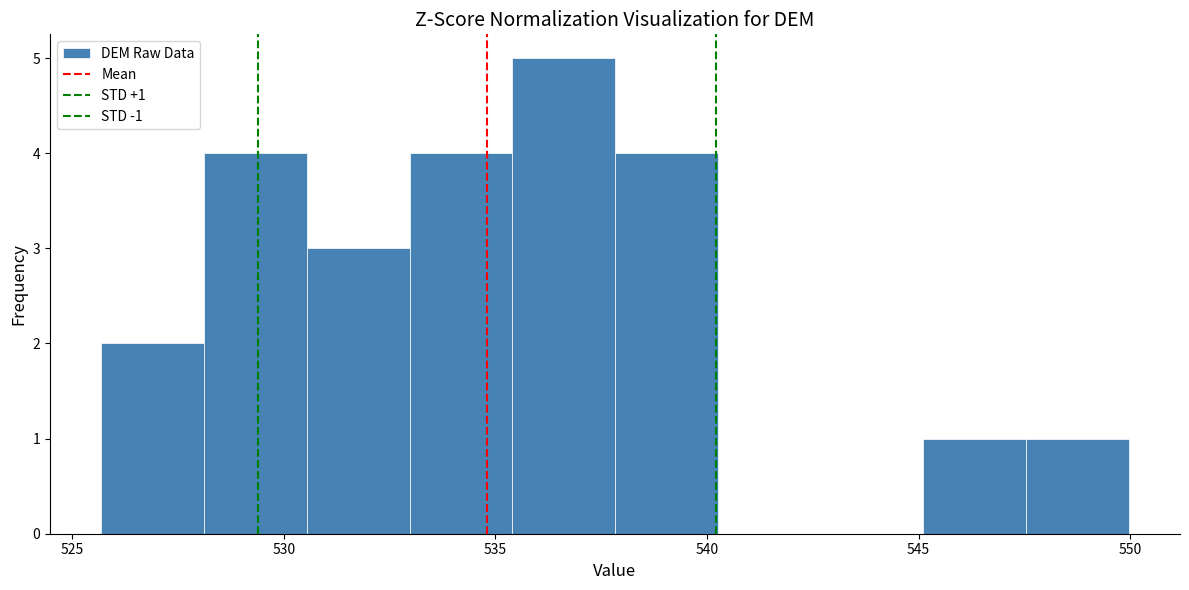

Over which range of the x-axis is the bar tallest?

535.5 to 538.0